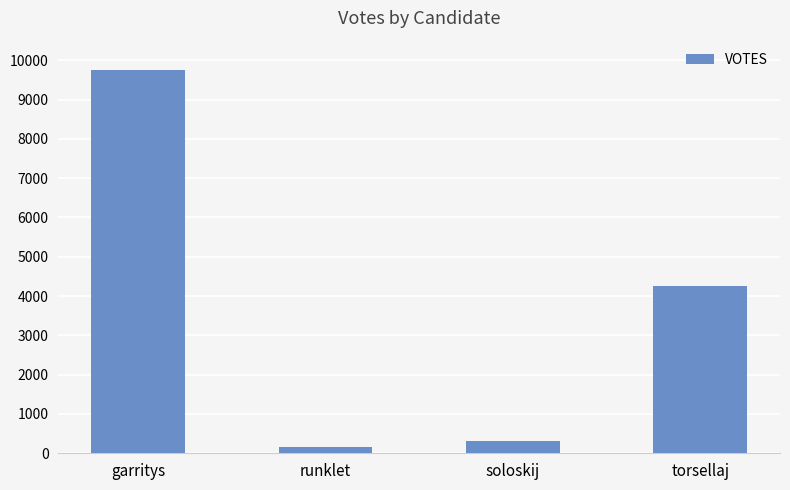

List the labels in order of value, smallest first.

runklet, soloskij, torsellaj, garritys